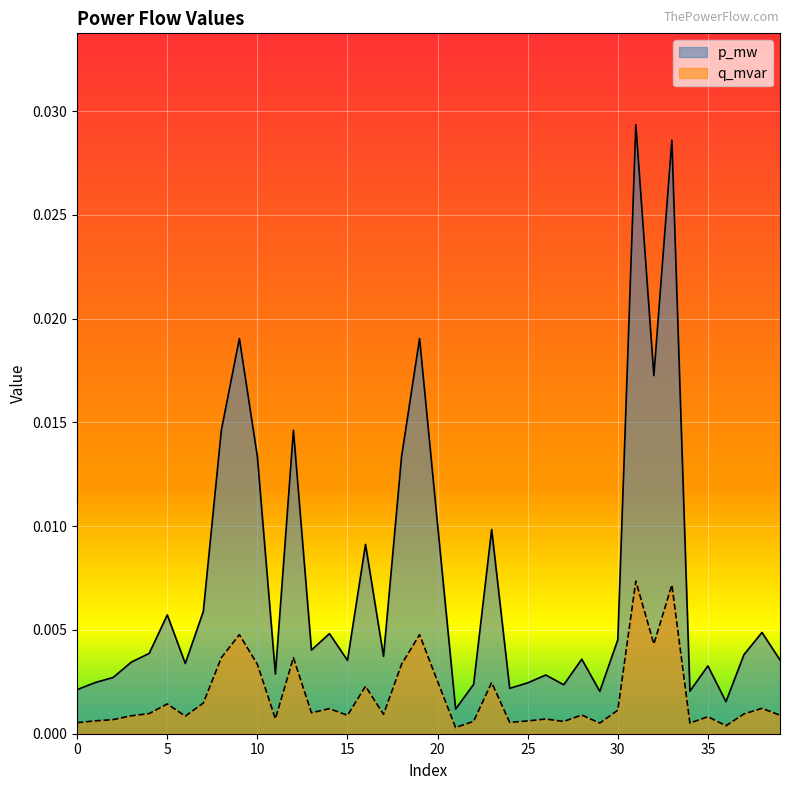

True or false: q_mvar has a value of 0.0 at 6.

True